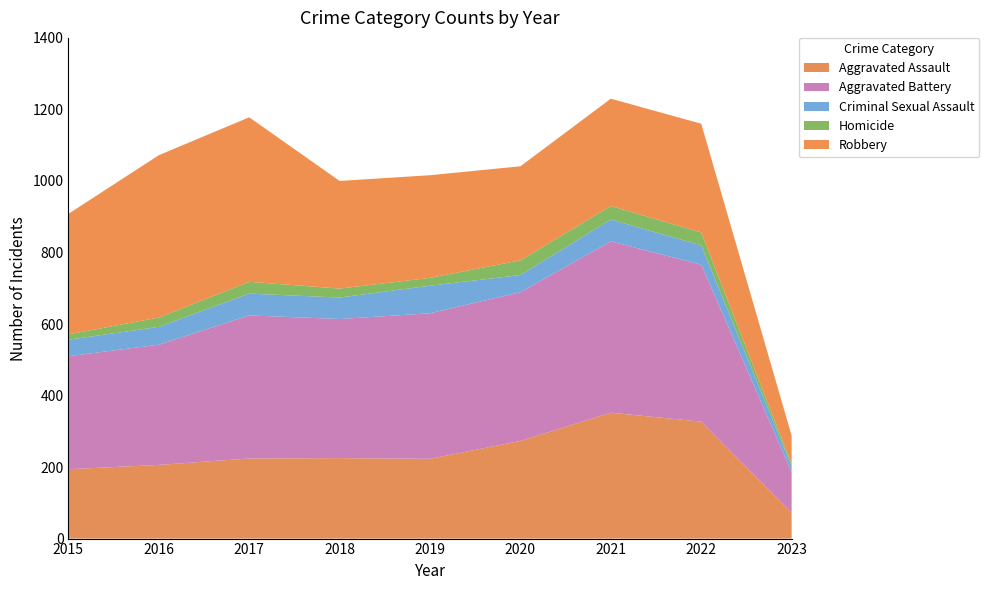

Reading left to right, list all the values displayed in this chart.

Aggravated Assault: 2015=194	2016=206	2017=224	2018=225	2019=223	2020=273	2021=352	2022=327	2023=72
Aggravated Battery: 2015=316	2016=336	2017=400	2018=389	2019=407	2020=416	2021=479	2022=439	2023=114
Criminal Sexual Assault: 2015=46	2016=50	2017=61	2018=60	2019=77	2020=48	2021=61	2022=54	2023=16
Homicide: 2015=15	2016=26	2017=33	2018=25	2019=22	2020=41	2021=38	2022=36	2023=7
Robbery: 2015=337	2016=454	2017=460	2018=301	2019=287	2020=263	2021=300	2022=304	2023=79